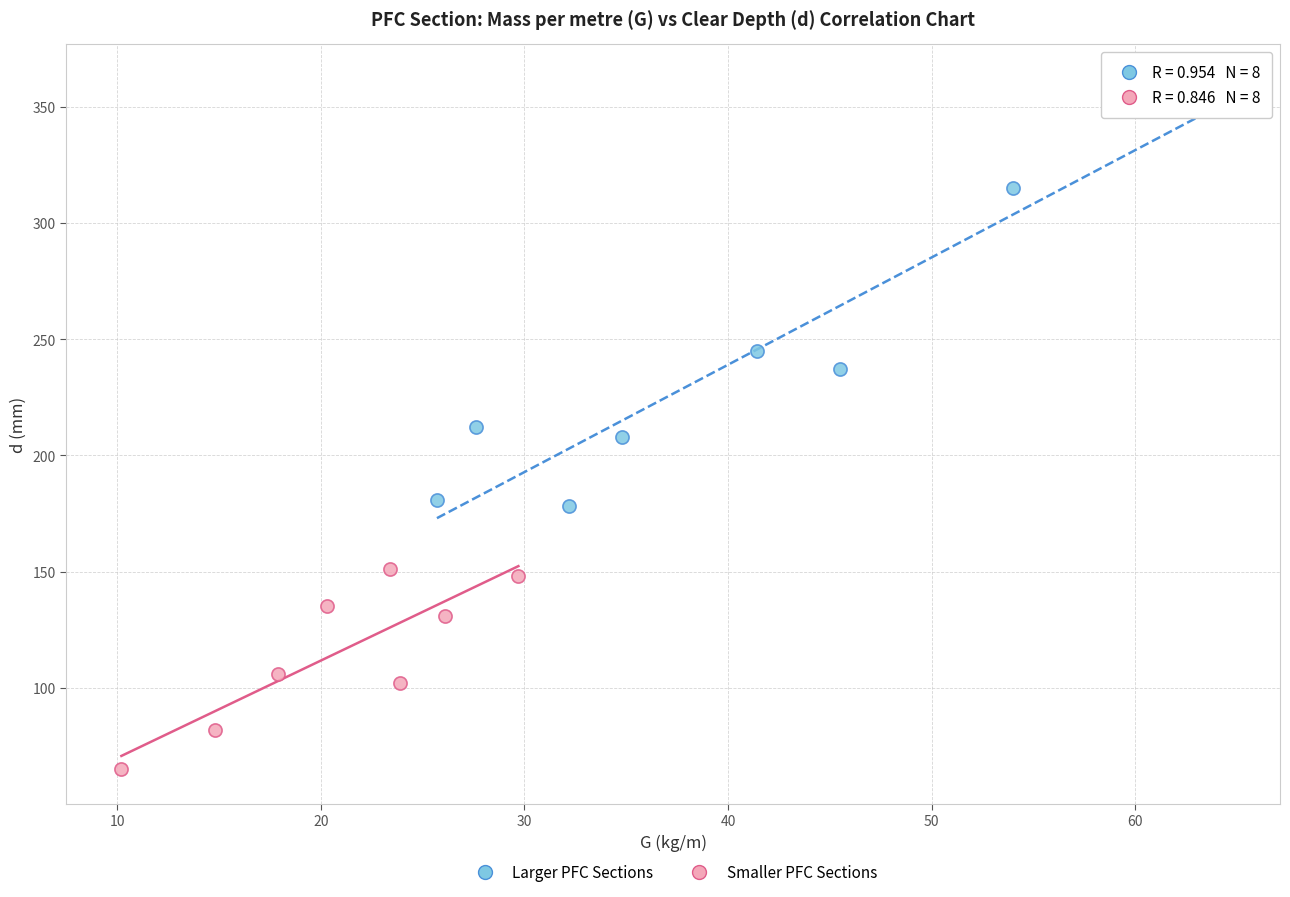

Which series reaches the minimum Y coordinate?

Smaller PFC Sections